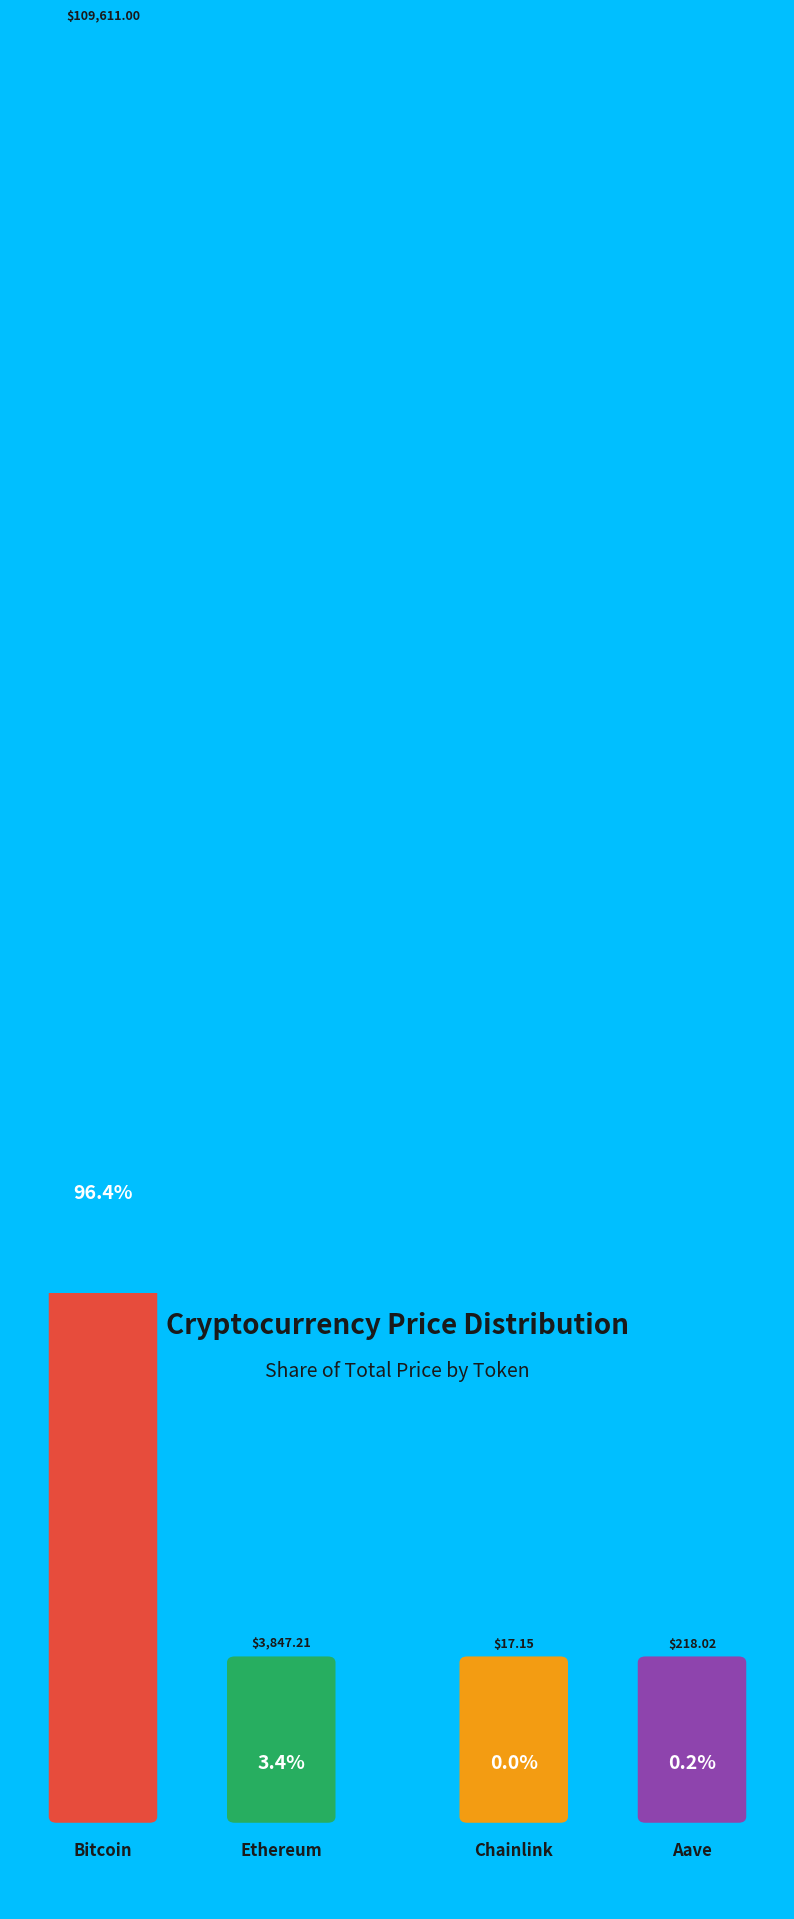

What portion of the pie excludes Ethereum?

96.6%